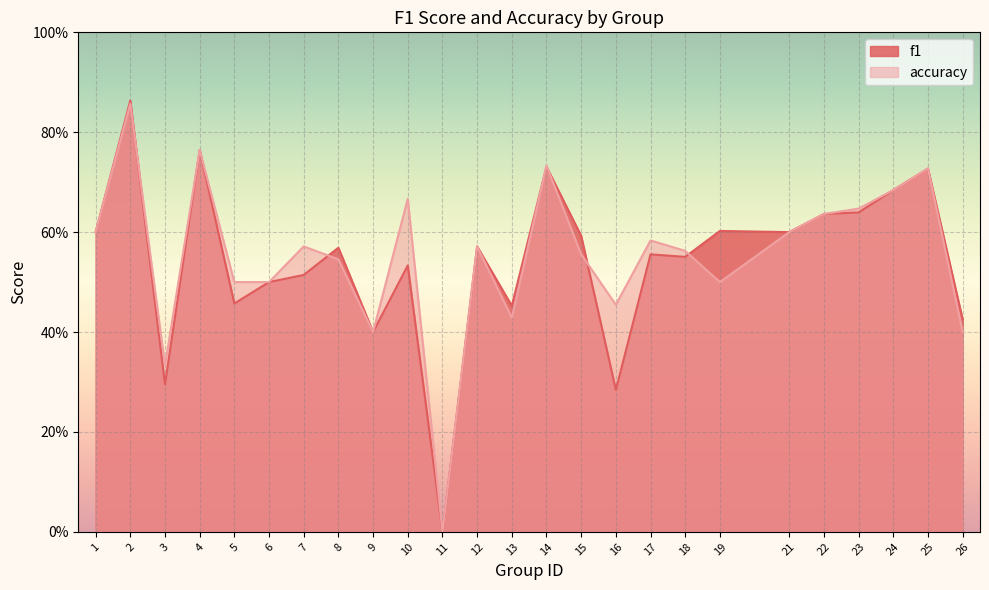

Reading left to right, what are all the values shown in this chart?

f1: 0.6	0.9	0.3	0.8	0.5	0.5	0.5	0.6	0.4	0.5	0.0	0.6	0.5	0.7	0.6	0.3	0.6	0.6	0.6	0.6	0.6	0.6	0.7	0.7	0.4
accuracy: 0.6	0.9	0.3	0.8	0.5	0.5	0.6	0.5	0.4	0.7	0.0	0.6	0.4	0.7	0.6	0.5	0.6	0.6	0.5	0.6	0.6	0.6	0.7	0.7	0.4